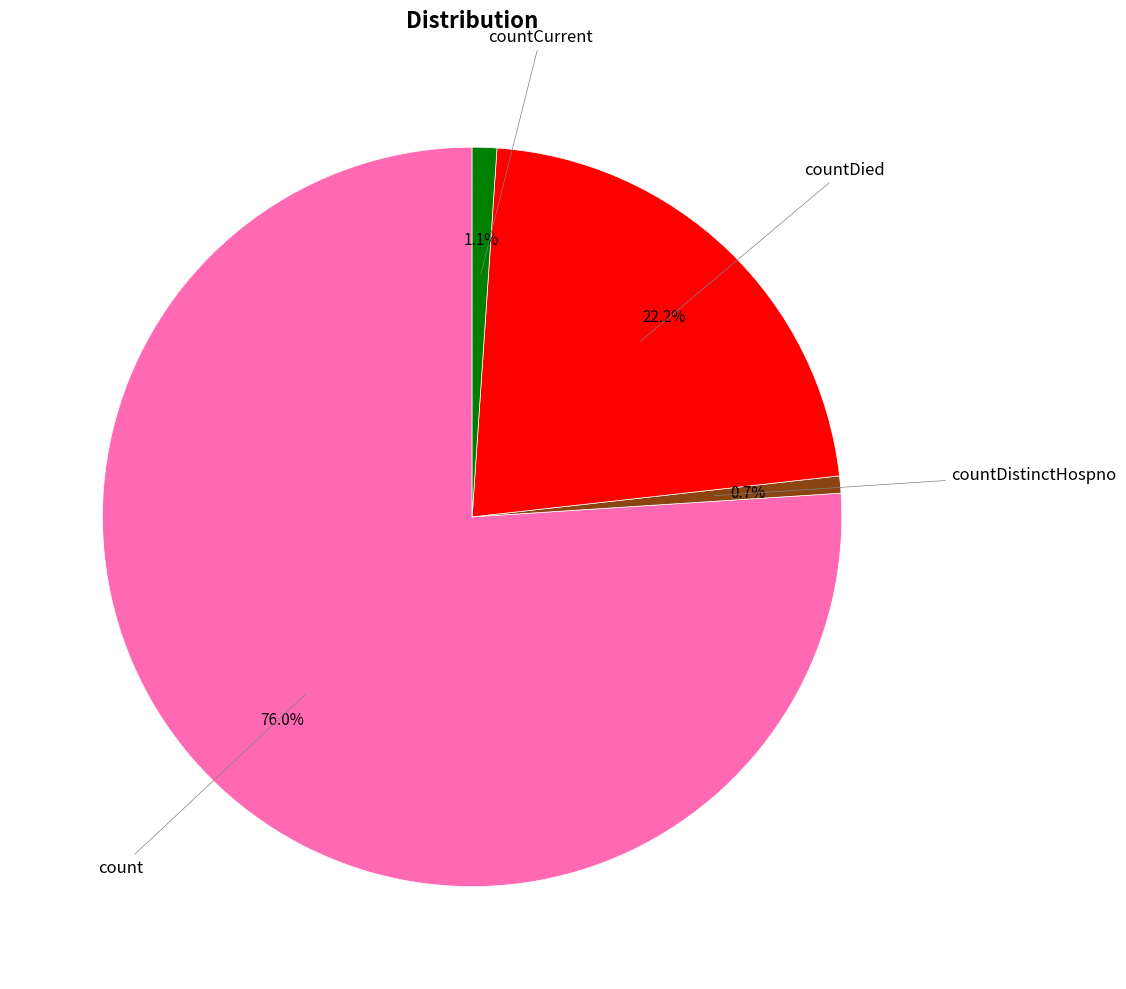

Does any single category account for the majority?

Yes